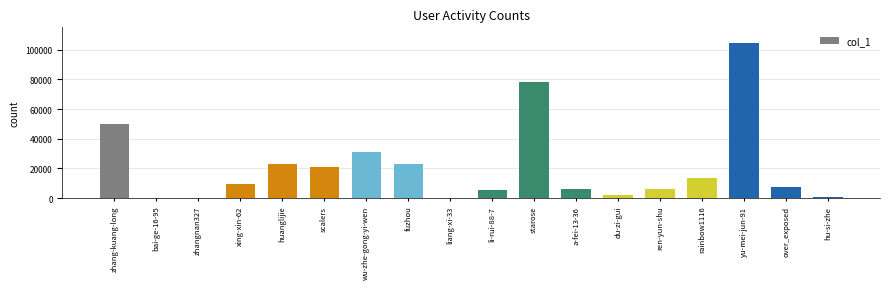

Between yu-mei-jun-91 and fuzhou, which is larger?

yu-mei-jun-91